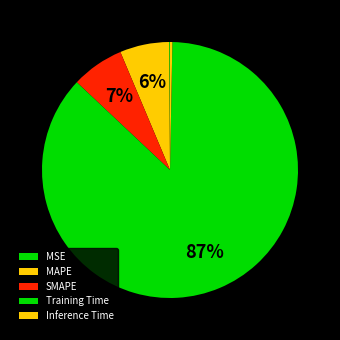

The MSE slice represents 0% of the pie. True or false?

True